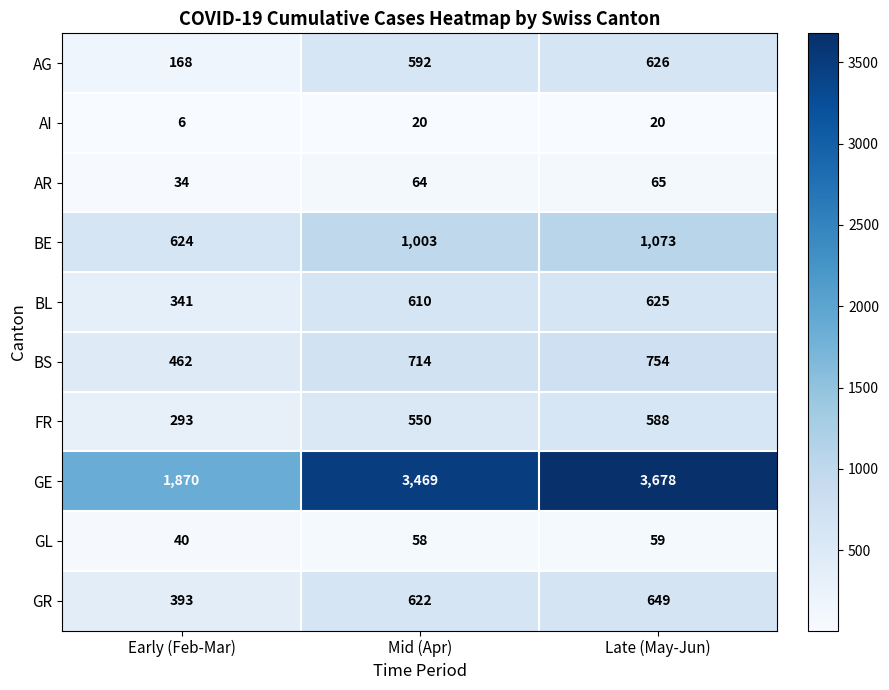

Which label corresponds to the smallest value in the chart?

Early (Feb-Mar)